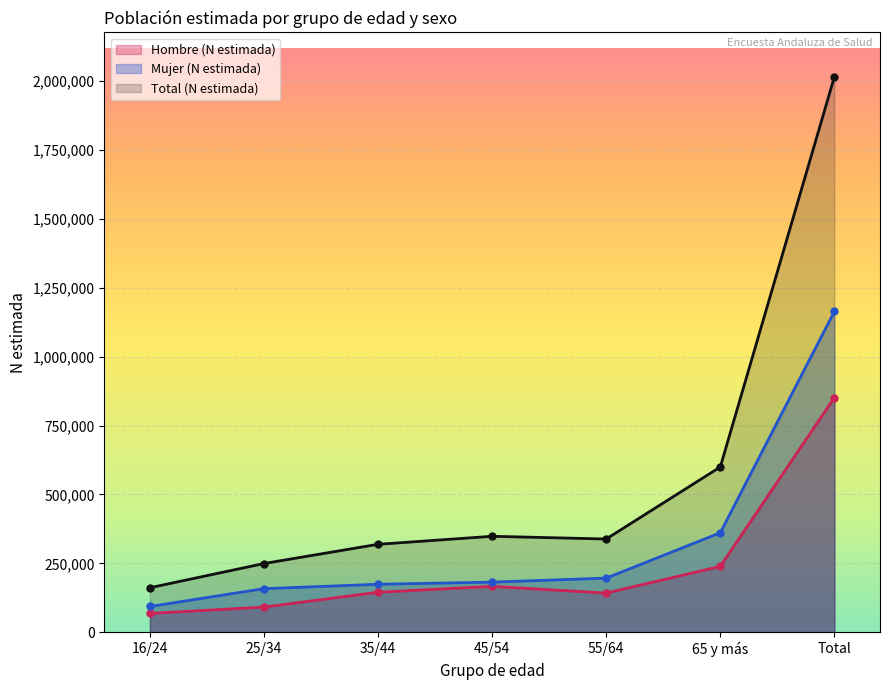

Which series has the largest range (max minus min)?

Total (N estimada)